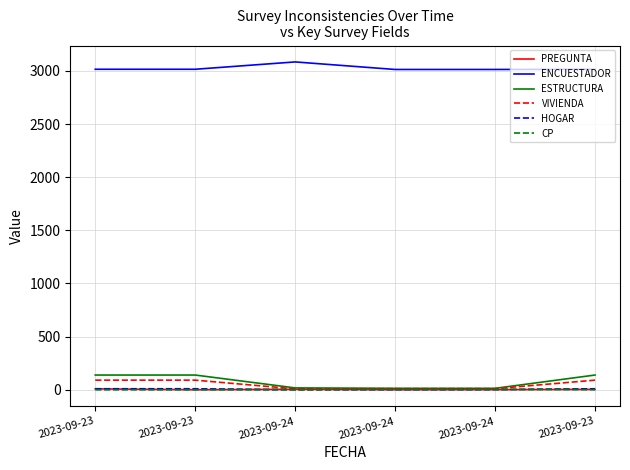

How many CP values are between 0 and 4?

6